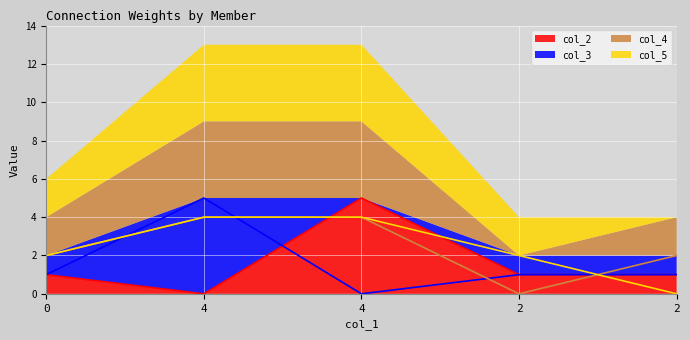

What is the difference between the col_4 values at 4 and 2?

4